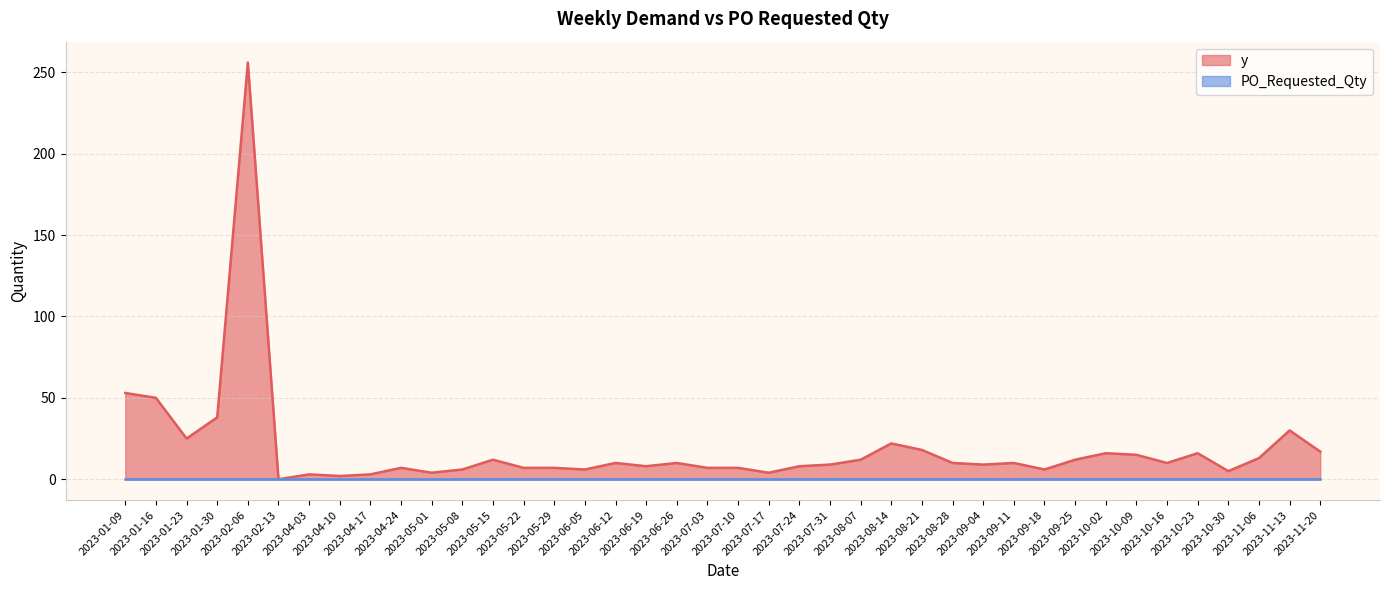

Rank the categories by value from lowest to highest.

2023-02-13, 2023-04-10, 2023-04-03, 2023-04-17, 2023-05-01, 2023-07-17, 2023-10-30, 2023-05-08, 2023-06-05, 2023-09-18, 2023-04-24, 2023-05-22, 2023-05-29, 2023-07-03, 2023-07-10, 2023-06-19, 2023-07-24, 2023-07-31, 2023-09-04, 2023-06-12, 2023-06-26, 2023-08-28, 2023-09-11, 2023-10-16, 2023-05-15, 2023-08-07, 2023-09-25, 2023-11-06, 2023-10-09, 2023-10-02, 2023-10-23, 2023-11-20, 2023-08-21, 2023-08-14, 2023-01-23, 2023-11-13, 2023-01-30, 2023-01-16, 2023-01-09, 2023-02-06